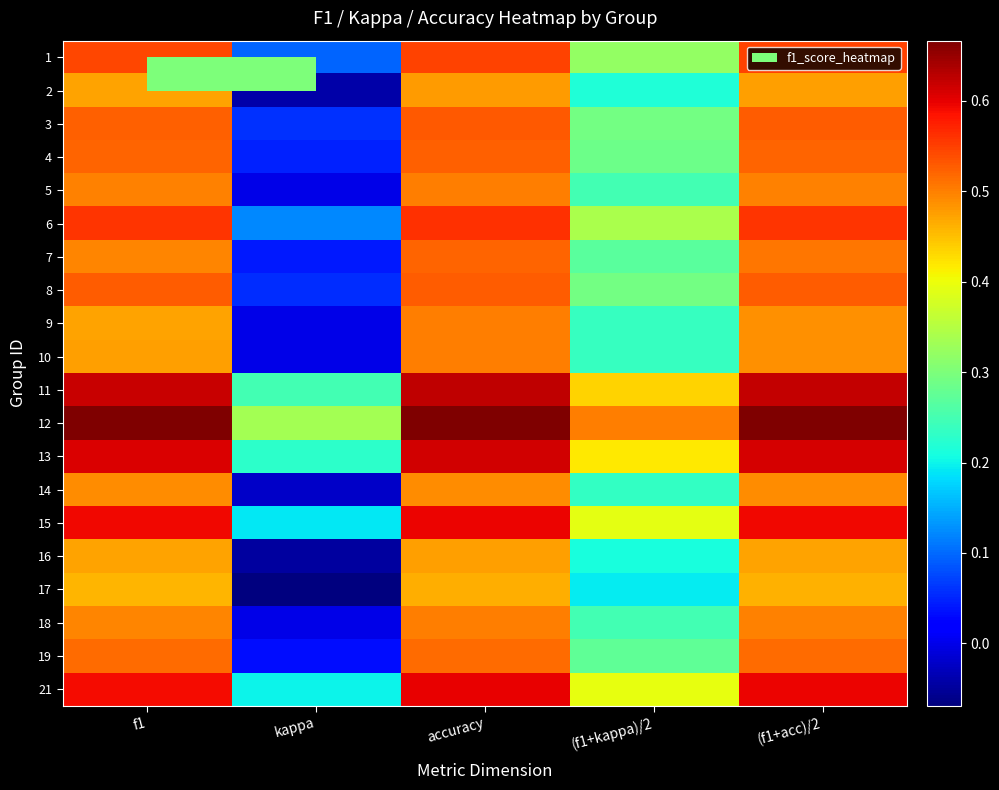

Reading left to right, list all the values displayed in this chart.

1: f1=0.5	kappa=0.1	accuracy=0.5	(f1+kappa)/2=0.3	(f1+acc)/2=0.5
2: f1=0.5	kappa=-0.0	accuracy=0.5	(f1+kappa)/2=0.2	(f1+acc)/2=0.5
3: f1=0.5	kappa=0.1	accuracy=0.5	(f1+kappa)/2=0.3	(f1+acc)/2=0.5
4: f1=0.5	kappa=0.0	accuracy=0.5	(f1+kappa)/2=0.3	(f1+acc)/2=0.5
5: f1=0.5	kappa=0.0	accuracy=0.5	(f1+kappa)/2=0.2	(f1+acc)/2=0.5
6: f1=0.6	kappa=0.1	accuracy=0.6	(f1+kappa)/2=0.3	(f1+acc)/2=0.6
7: f1=0.5	kappa=0.0	accuracy=0.5	(f1+kappa)/2=0.3	(f1+acc)/2=0.5
8: f1=0.5	kappa=0.1	accuracy=0.5	(f1+kappa)/2=0.3	(f1+acc)/2=0.5
9: f1=0.5	kappa=0.0	accuracy=0.5	(f1+kappa)/2=0.2	(f1+acc)/2=0.5
10: f1=0.5	kappa=0.0	accuracy=0.5	(f1+kappa)/2=0.2	(f1+acc)/2=0.5
11: f1=0.6	kappa=0.2	accuracy=0.6	(f1+kappa)/2=0.4	(f1+acc)/2=0.6
12: f1=0.7	kappa=0.3	accuracy=0.7	(f1+kappa)/2=0.5	(f1+acc)/2=0.7
13: f1=0.6	kappa=0.2	accuracy=0.6	(f1+kappa)/2=0.4	(f1+acc)/2=0.6
14: f1=0.5	kappa=-0.0	accuracy=0.5	(f1+kappa)/2=0.2	(f1+acc)/2=0.5
15: f1=0.6	kappa=0.2	accuracy=0.6	(f1+kappa)/2=0.4	(f1+acc)/2=0.6
16: f1=0.5	kappa=-0.0	accuracy=0.5	(f1+kappa)/2=0.2	(f1+acc)/2=0.5
17: f1=0.5	kappa=-0.1	accuracy=0.5	(f1+kappa)/2=0.2	(f1+acc)/2=0.5
18: f1=0.5	kappa=0.0	accuracy=0.5	(f1+kappa)/2=0.2	(f1+acc)/2=0.5
19: f1=0.5	kappa=0.0	accuracy=0.5	(f1+kappa)/2=0.3	(f1+acc)/2=0.5
21: f1=0.6	kappa=0.2	accuracy=0.6	(f1+kappa)/2=0.4	(f1+acc)/2=0.6